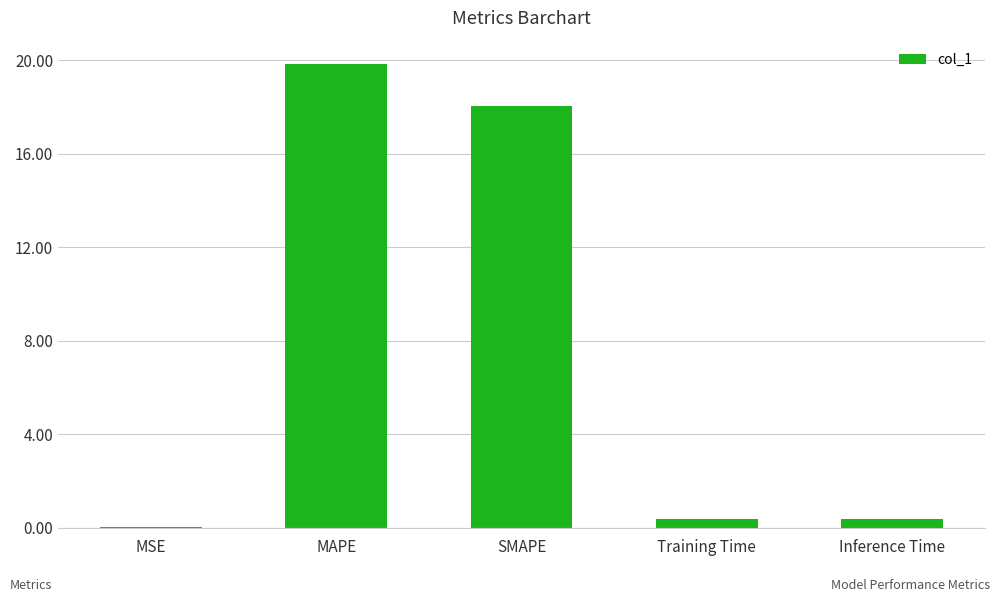

The value at MSE is 0.0. True or false?

True